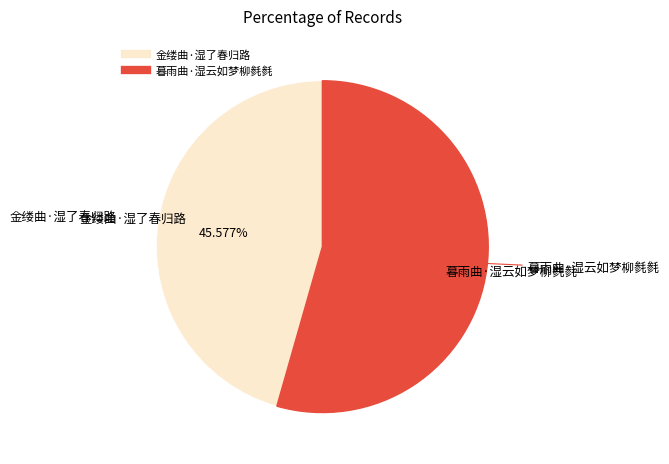

To the nearest percent, what is the combined percentage of 金缕曲·湿了春归路 and 暮雨曲·湿云如梦柳毵毵?

100%